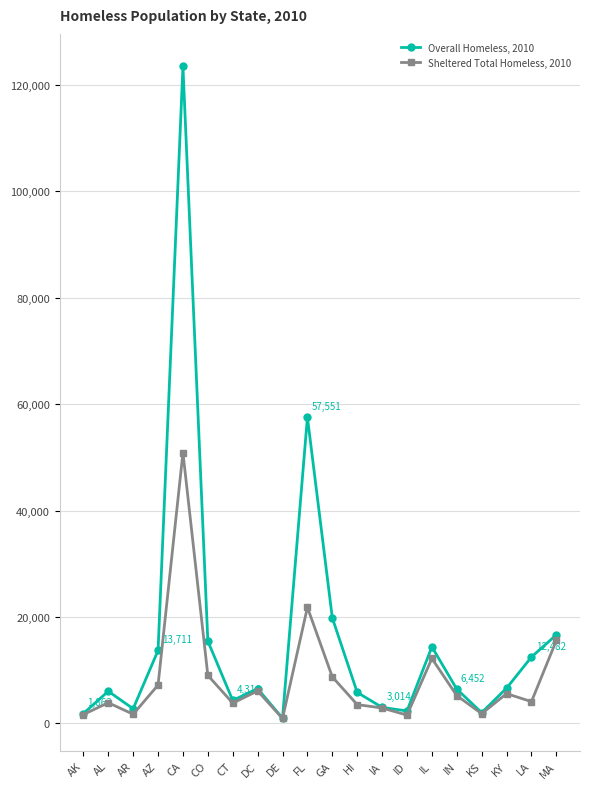

At which category does Overall Homeless, 2010 reach its first local peak?

AL